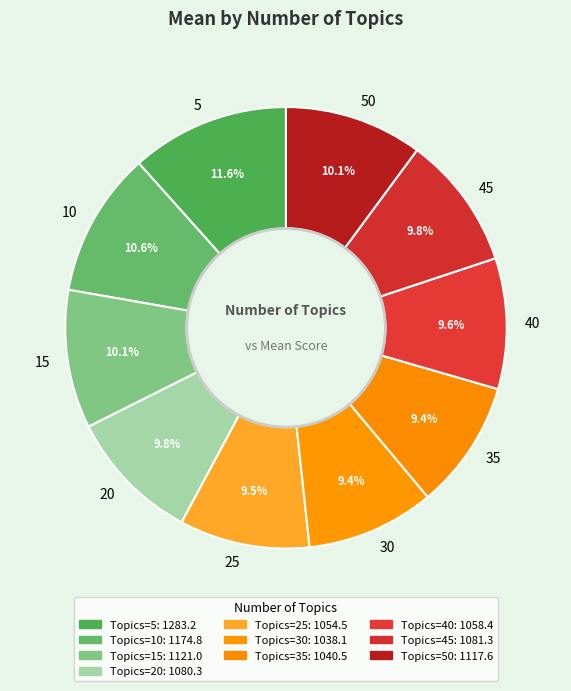

What portion of the pie excludes 15?

89.9%